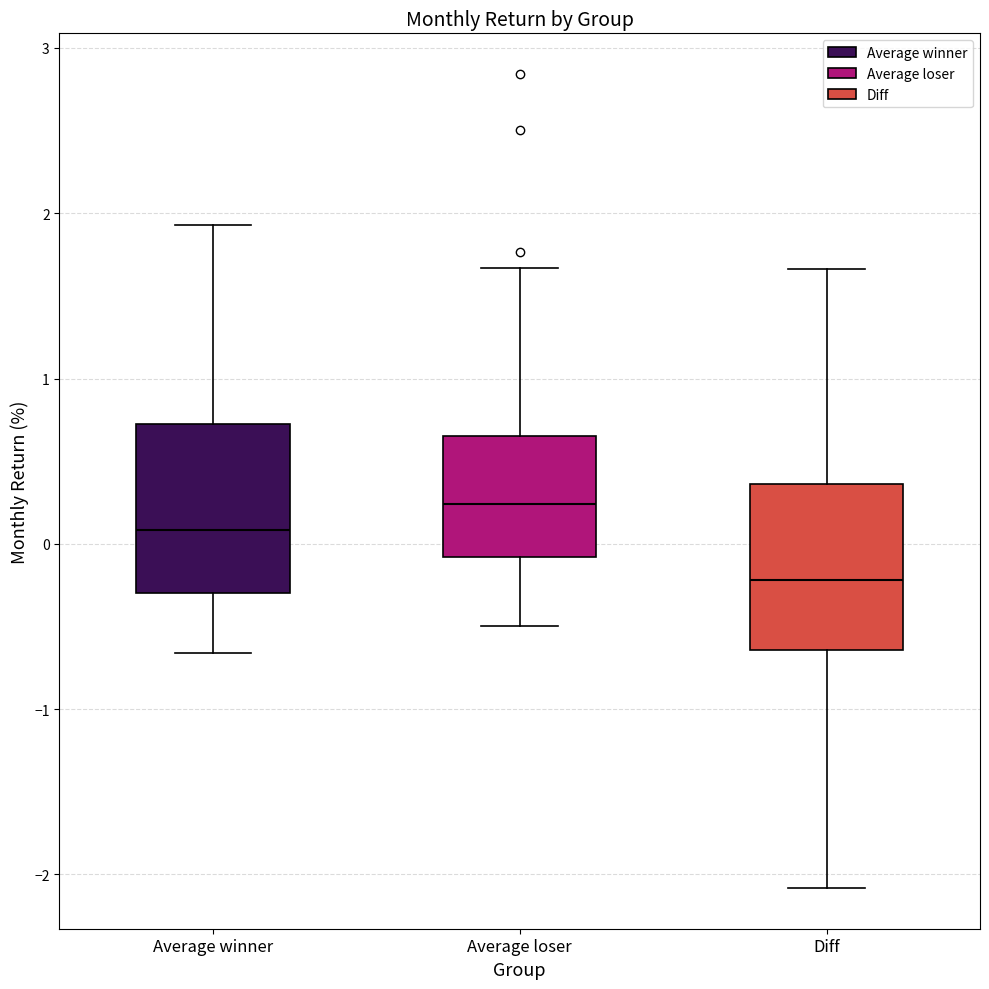

Which box's median line is the lowest?

Diff